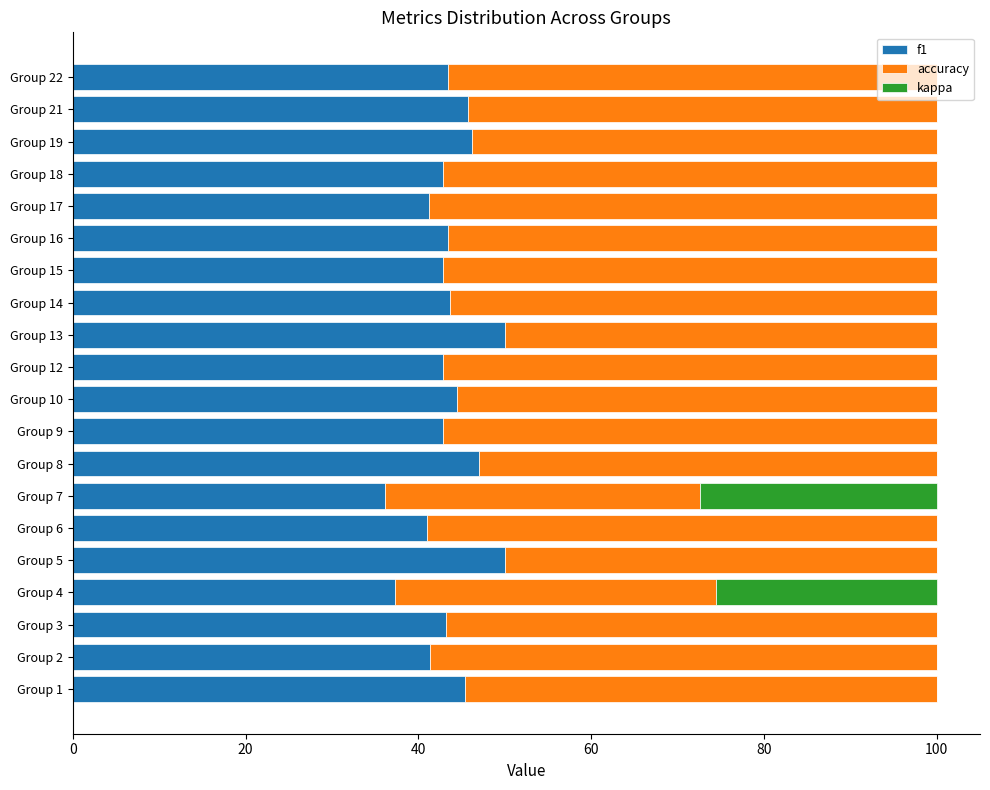

Is it true that f1 equals 43.5 at Group 16?

True